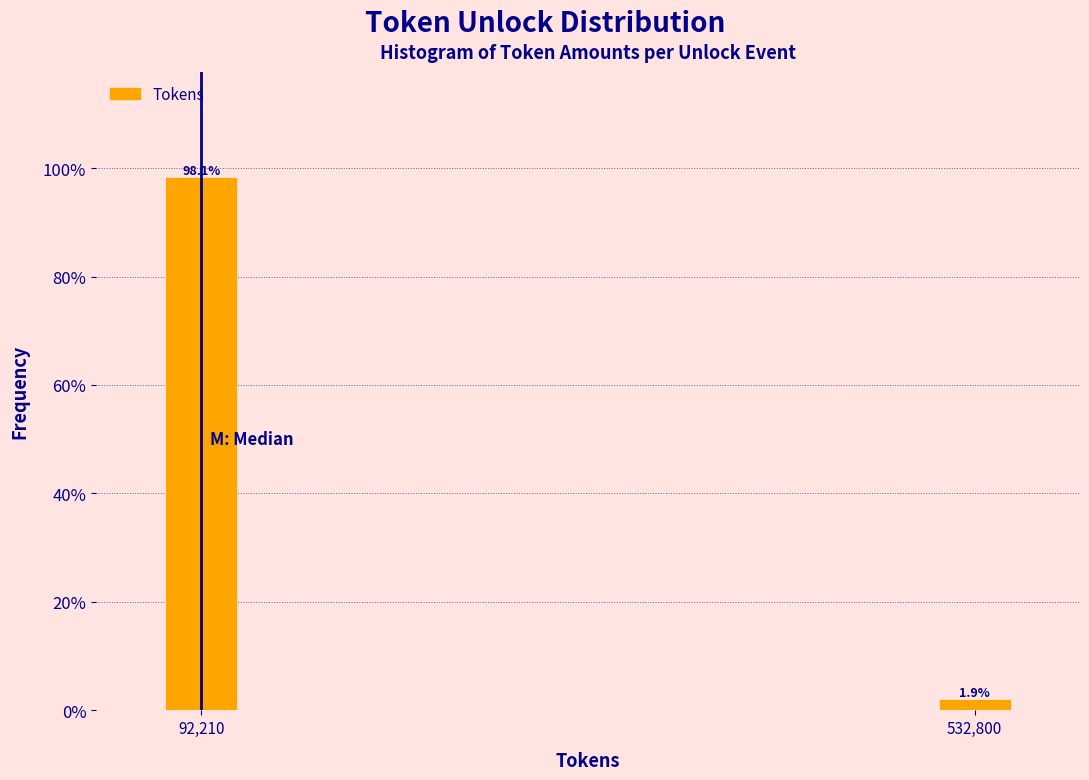

Reading left to right, what are all the values shown in this chart?

92,210=98.1	532,800=1.9